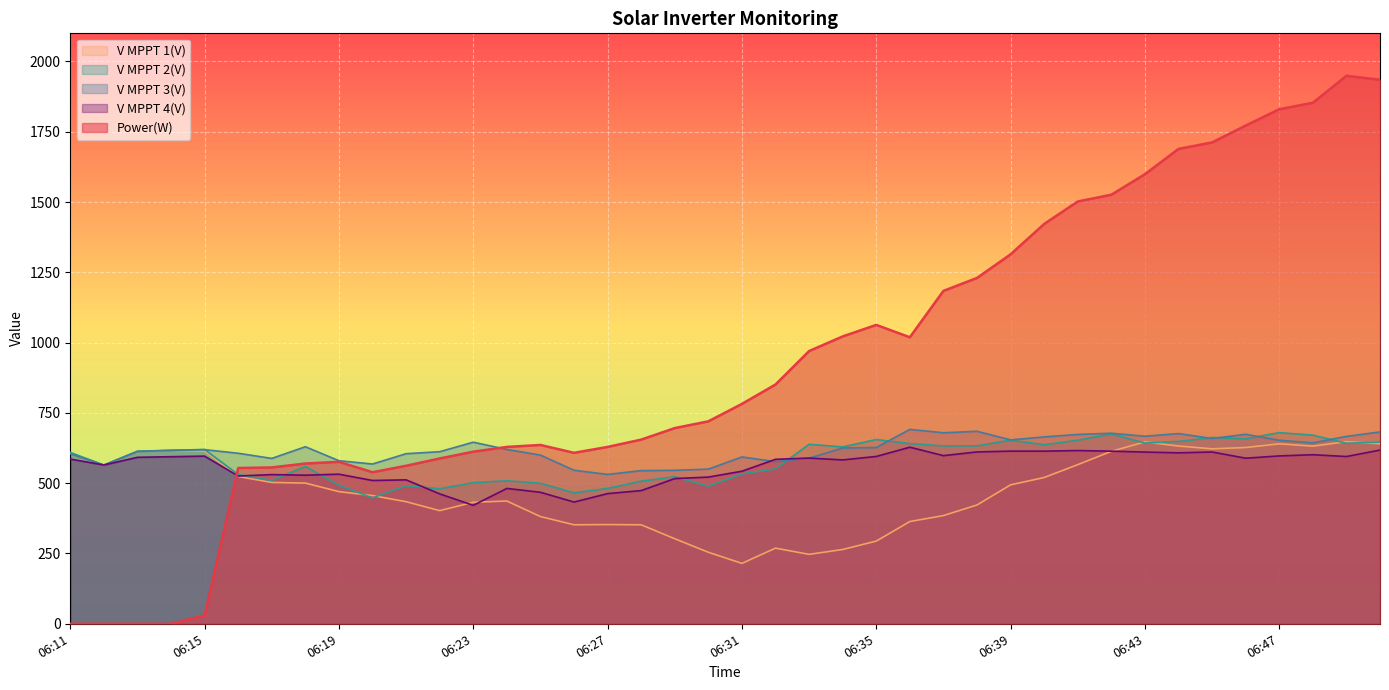

What is the value of the V MPPT 3(V) point at the 8th from the left?

629.7